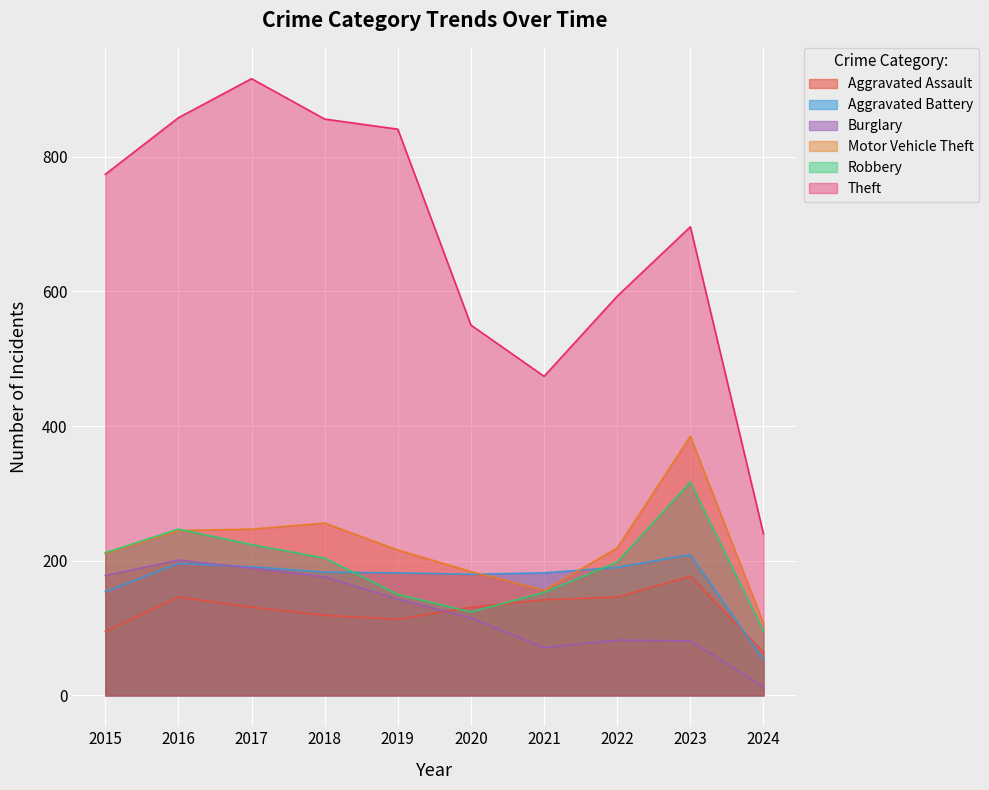

List the series in order of their peak value, lowest first.

Aggravated Assault, Burglary, Aggravated Battery, Robbery, Motor Vehicle Theft, Theft